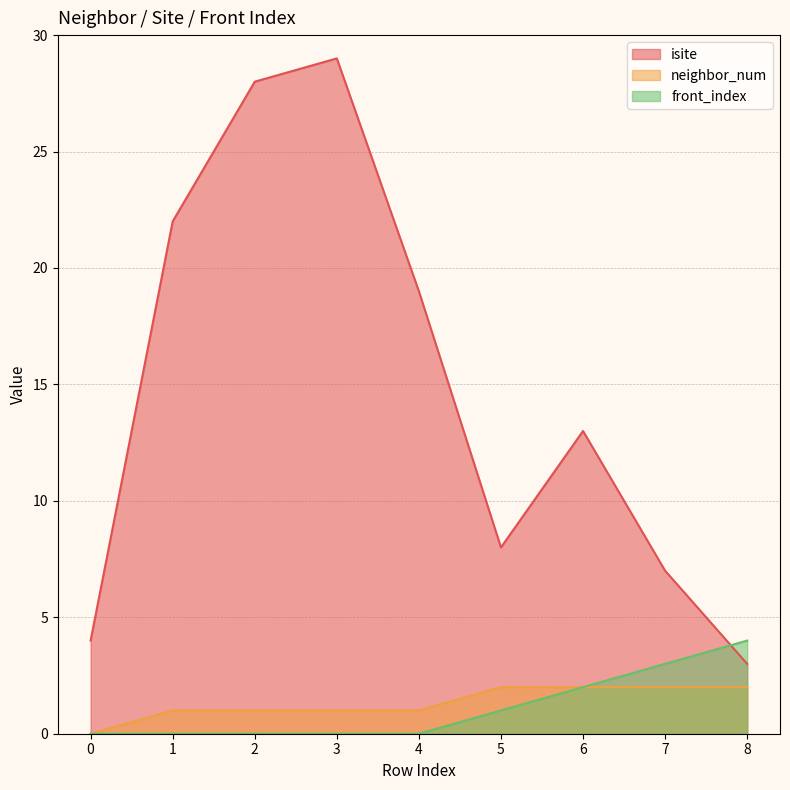

What is the total value across all series at 2?

29